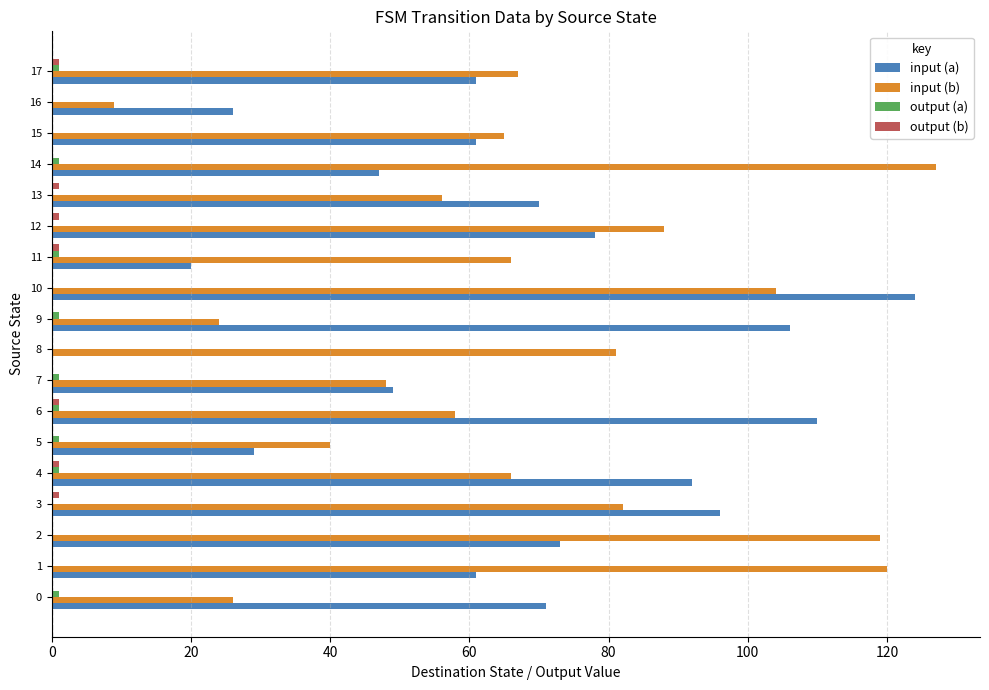

What is the spread (max minus min) of values at 12?

88